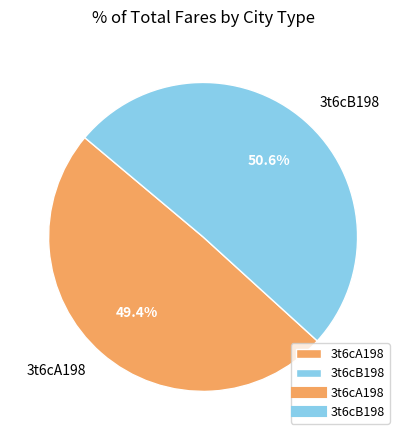

To the nearest percent, what is the difference between the 3t6cA198 and 3t6cB198 slice percentages?

1%